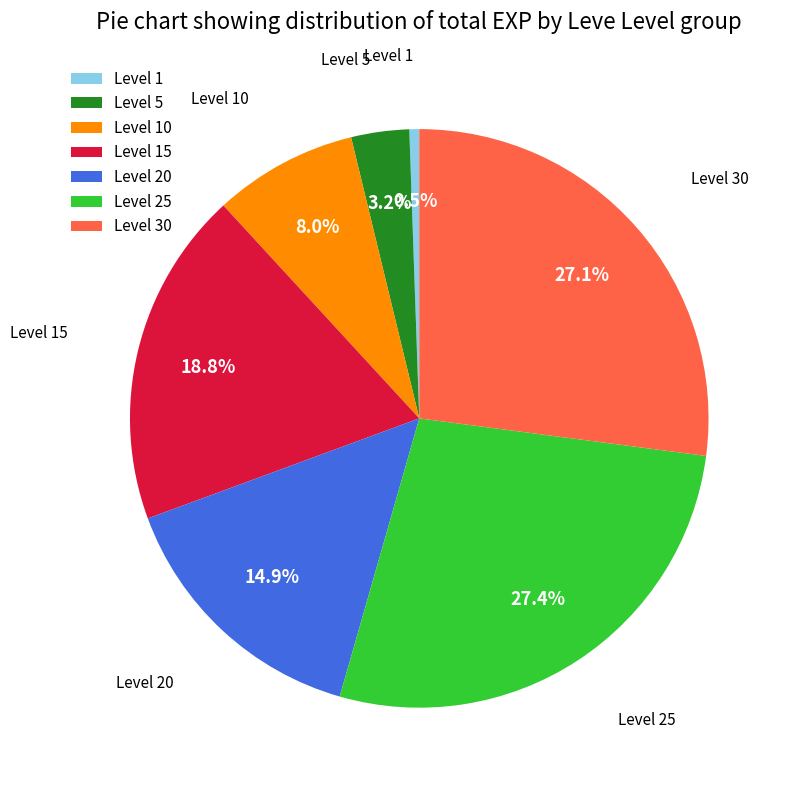

How many segments does this pie chart have?

7